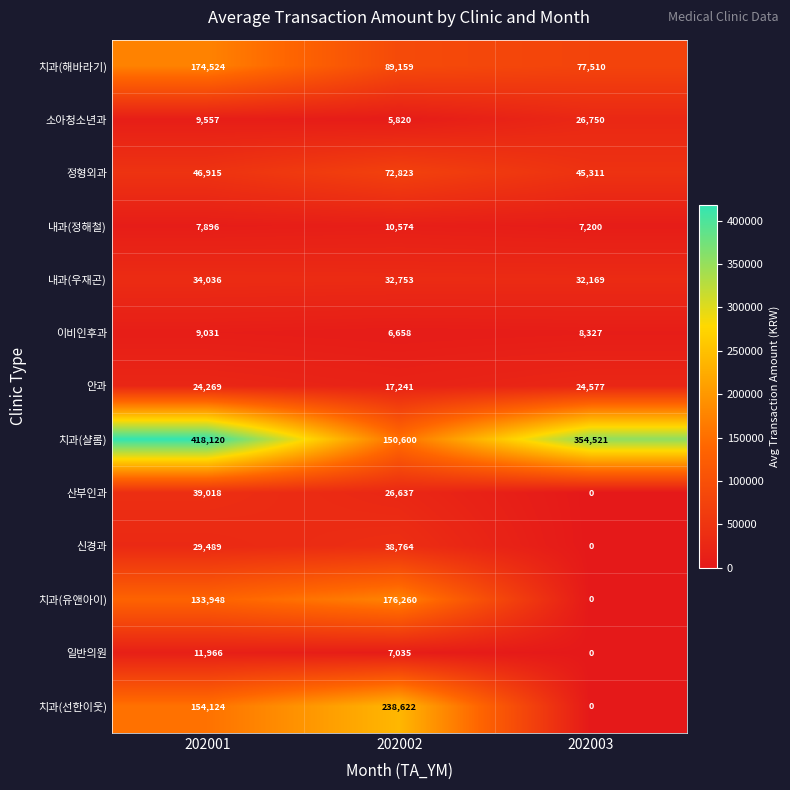

How many data points in 이비인후과 are less than 8327?

1